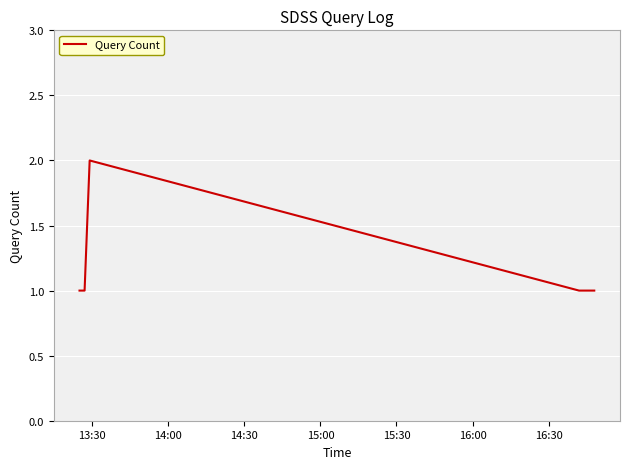

How many categories are shown in the chart?

6